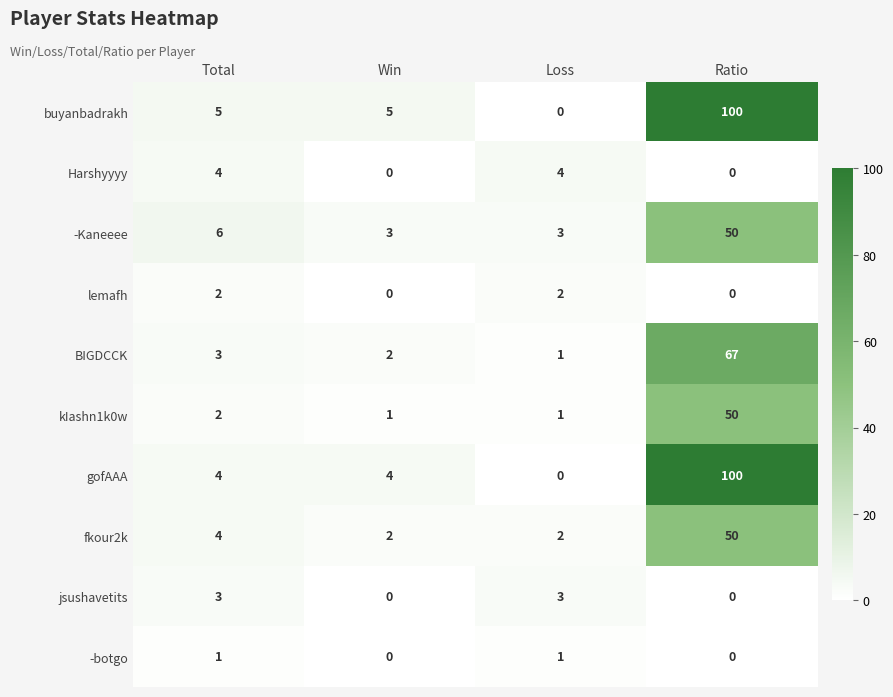

What is the sum of all buyanbadrakh values?

110